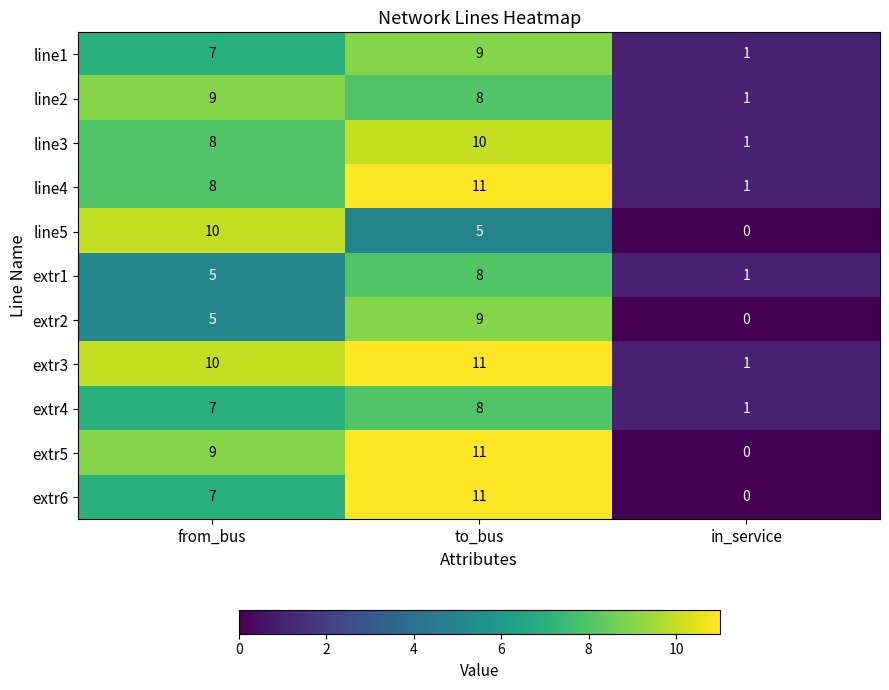

Count the number of categories in the chart.

3